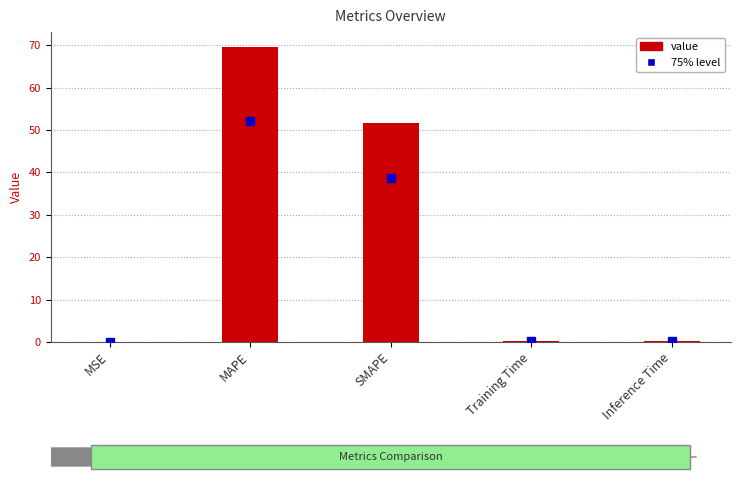

What is the sum of the 75% level values at Inference Time and Training Time?

0.3